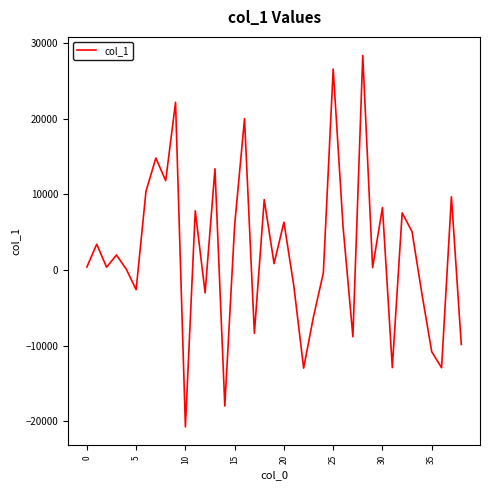

What is the smallest value displayed?

-20766.1